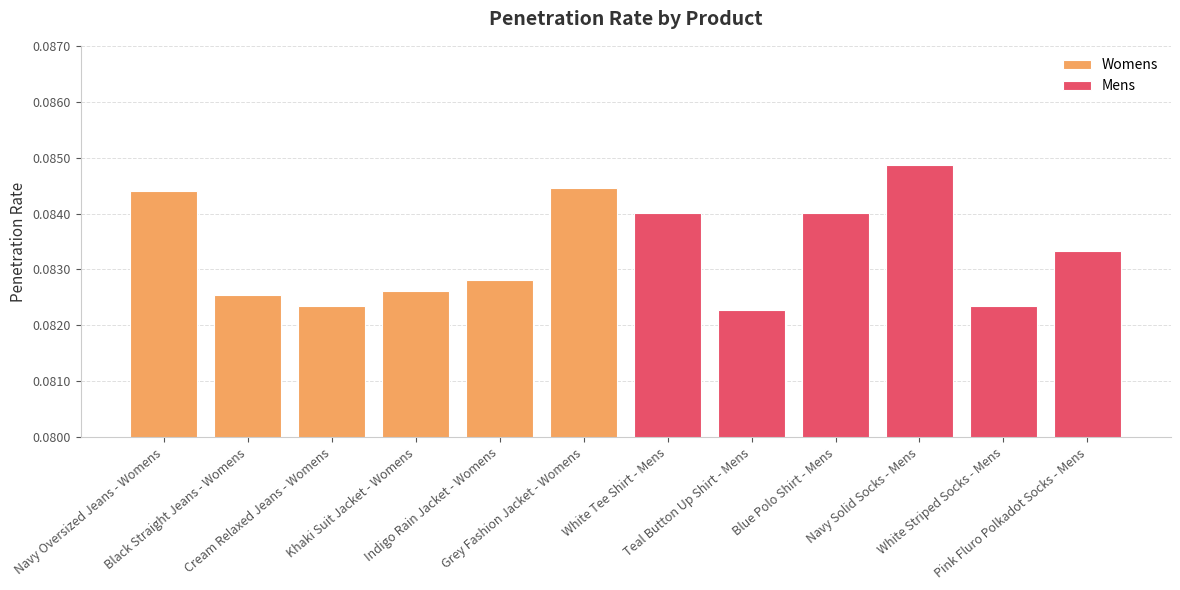

Reading left to right, list all the values displayed in this chart.

Womens: 0.1	0.1	0.1	0.1	0.1	0.1
Mens: 0.1	0.1	0.1	0.1	0.1	0.1